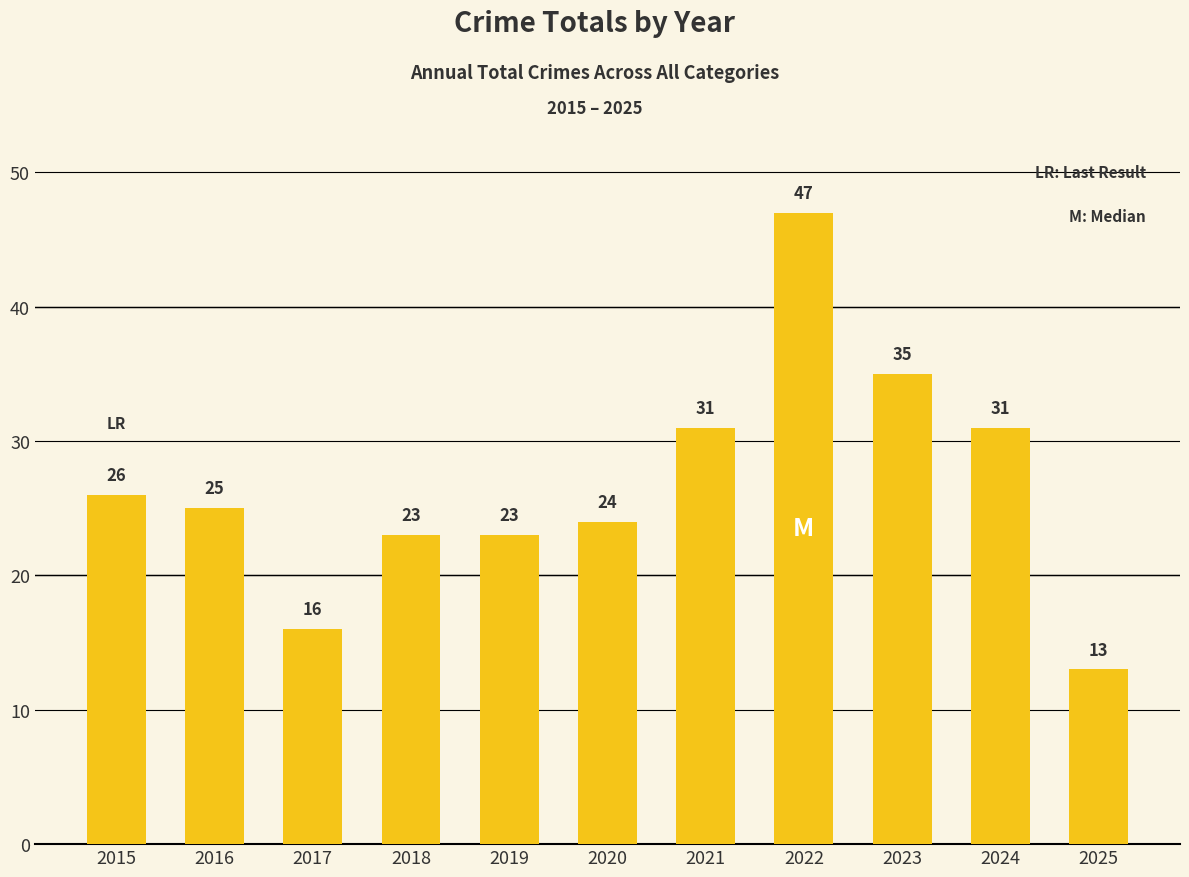

Reading right to left, transcribe all the data shown in this chart.

2025=13	2024=31	2023=35	2022=47	2021=31	2020=24	2019=23	2018=23	2017=16	2016=25	2015=26